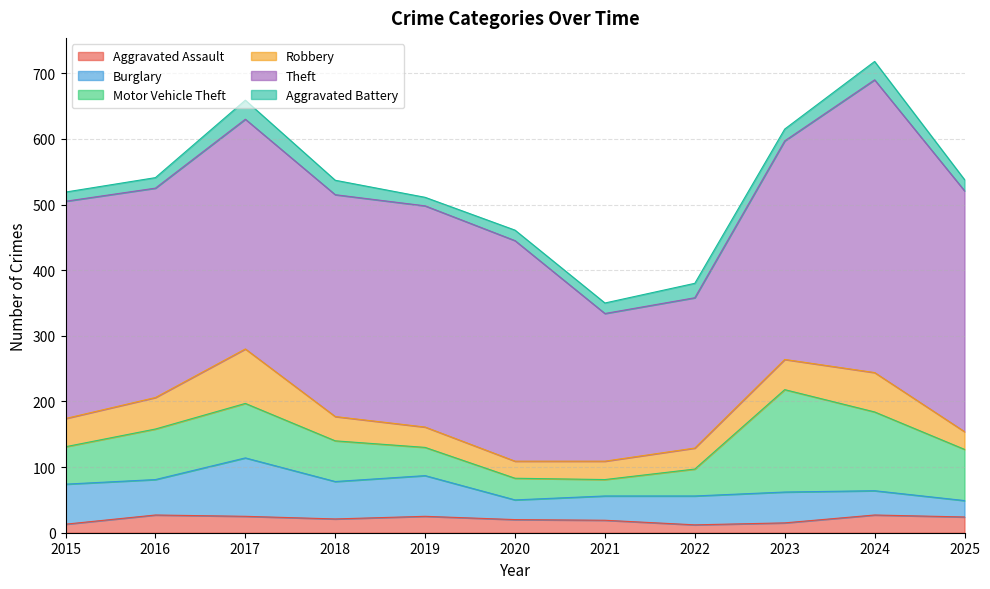

What is the average value of the Aggravated Assault series?

21